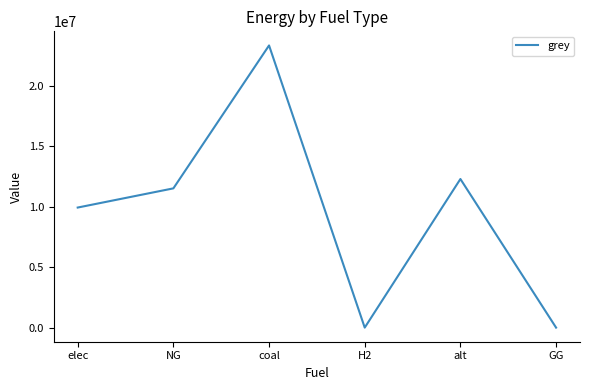

Which label corresponds to the largest value in the chart?

coal